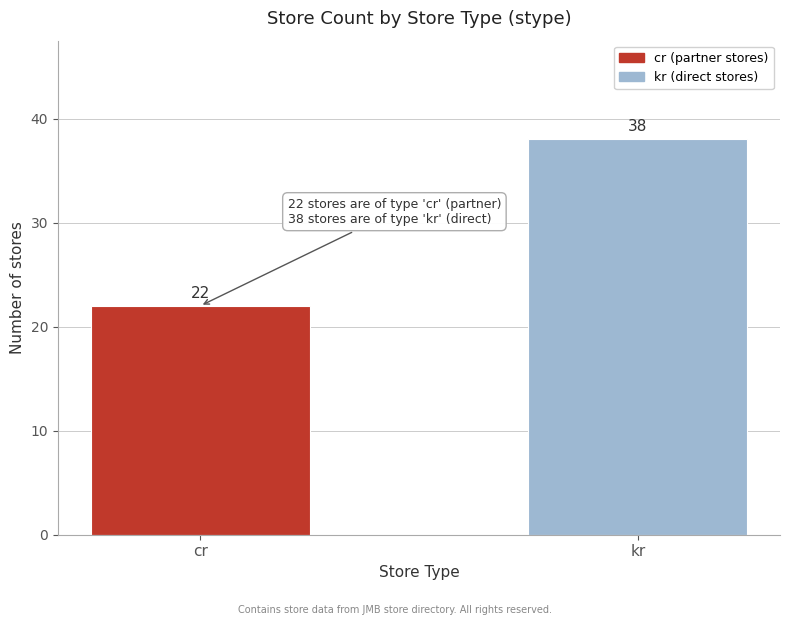

Reading left to right, transcribe all the data shown in this chart.

22	38